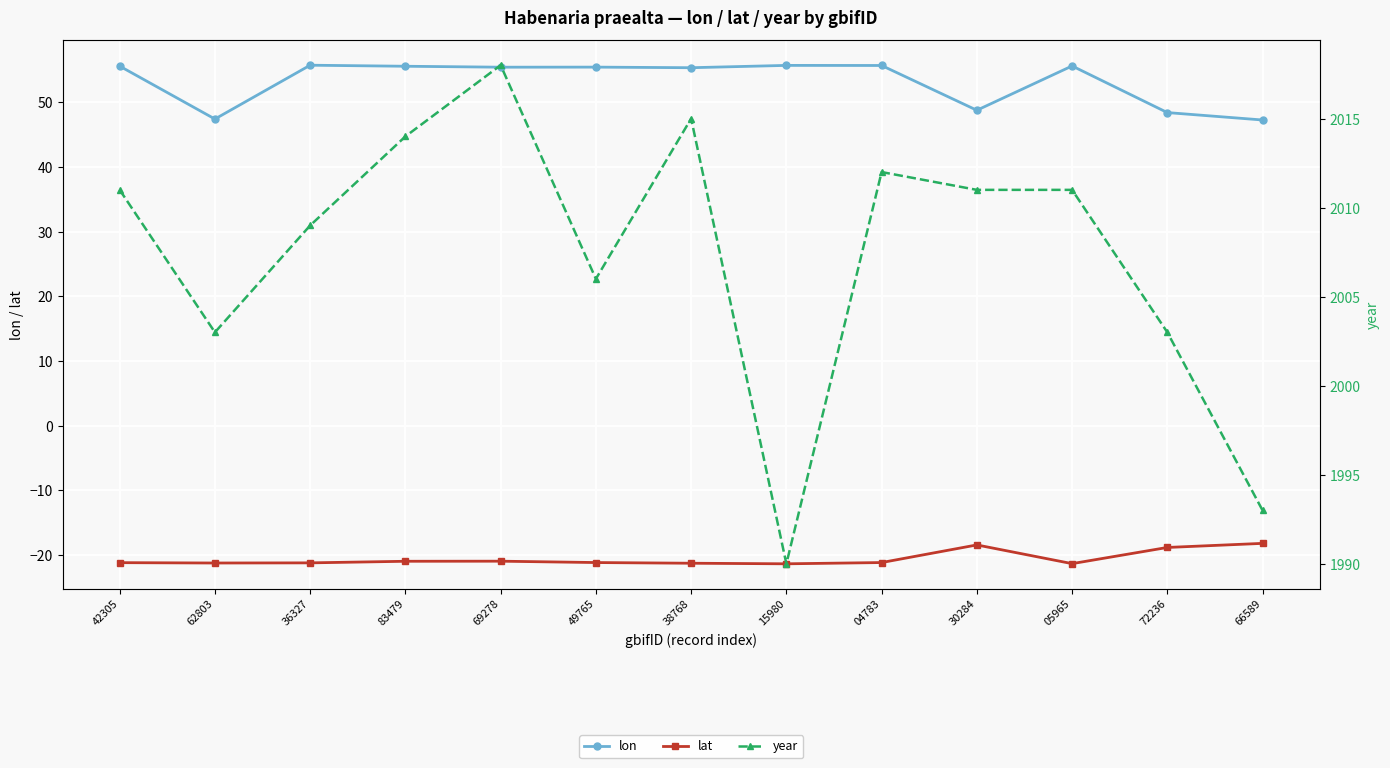

Which series changed the most between 69278 and 38768?

year